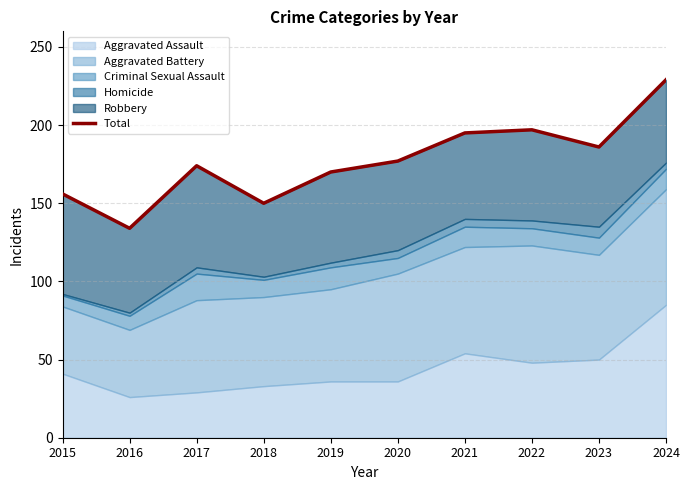

Reading left to right, transcribe all the data shown in this chart.

156	134	174	150	170	177	195	197	186	229